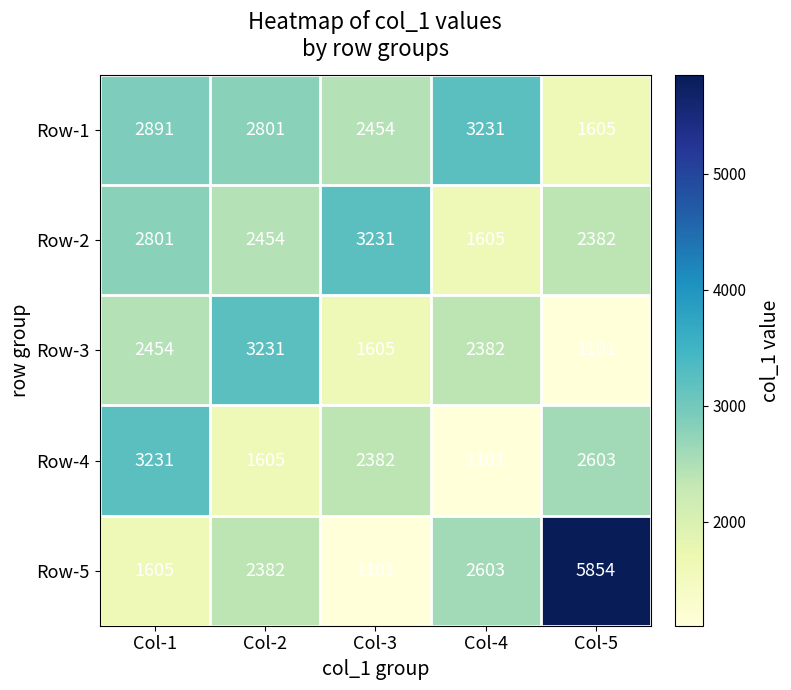

The value of Row-5 at Col-5 is 10391. True or false?

False